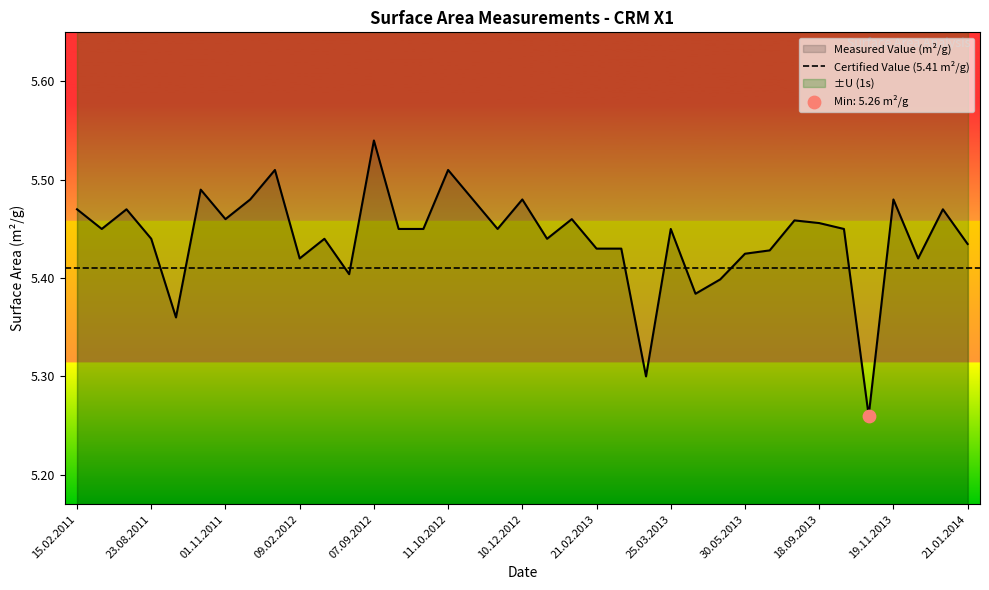

What is the ratio of the value at 30.05.2013 to the value at 21.03.2013?

1.0